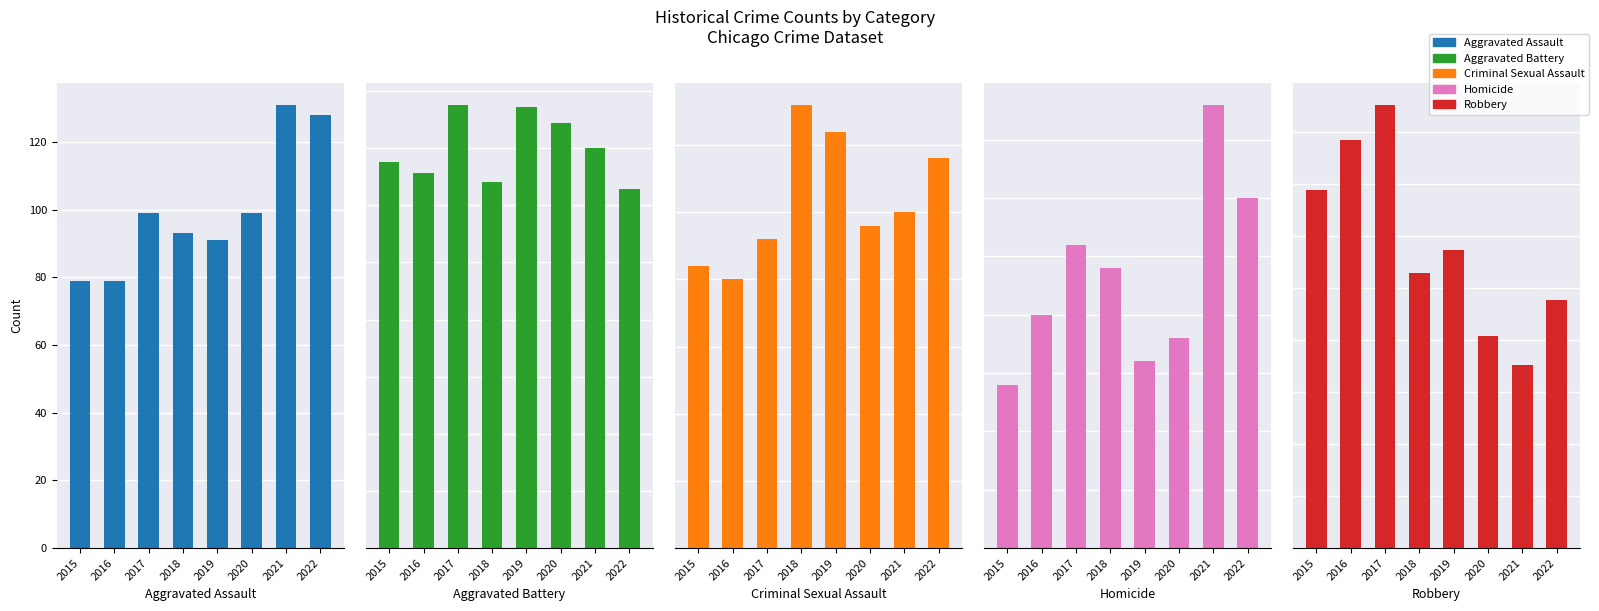

What is the sum of the Aggravated Battery values at 2017 and 2016?

358